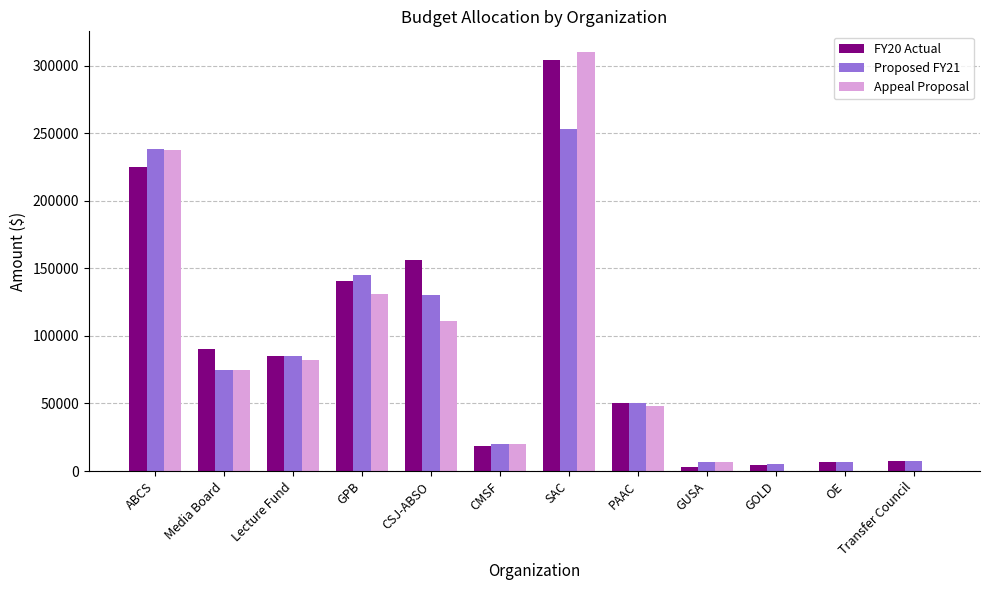

The FY20 Actual series shows 4500.0 at GOLD. True or false?

True